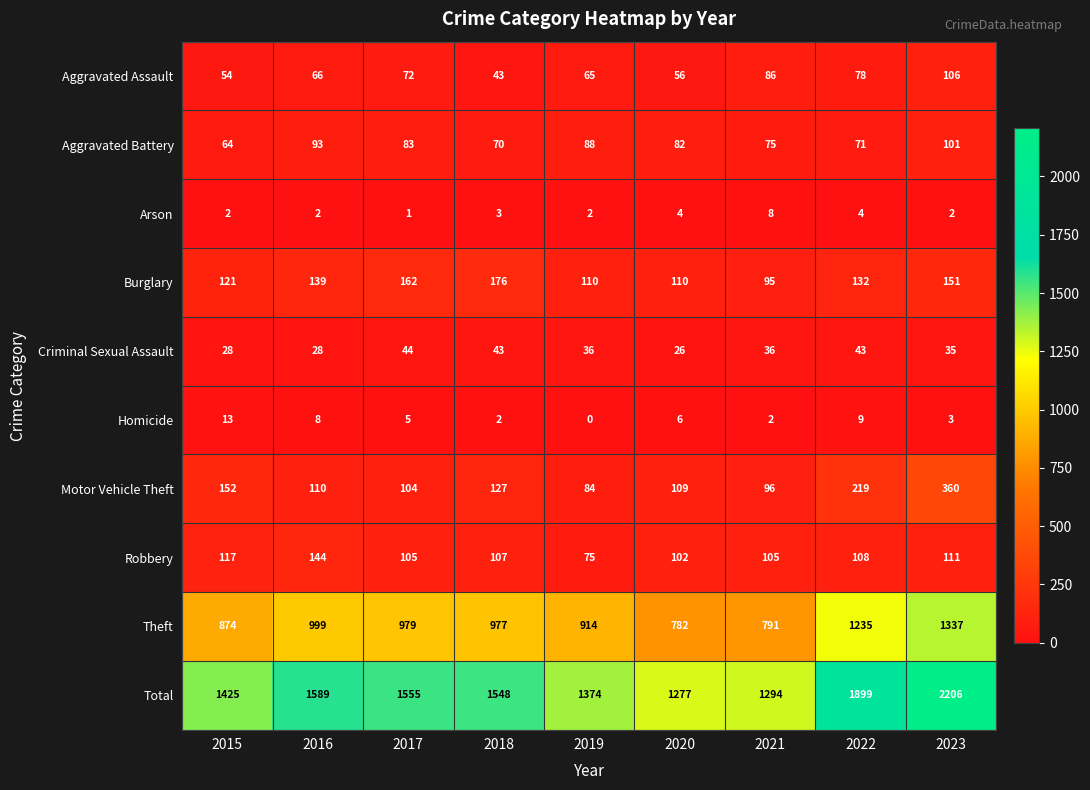

Which series has the widest spread of values?

Total